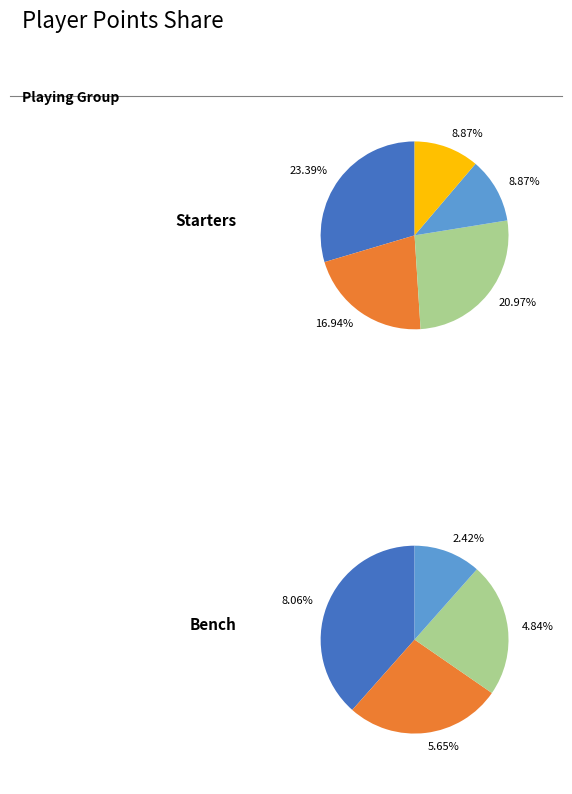

What is the largest slice in the pie chart?

Tyrese Haliburton